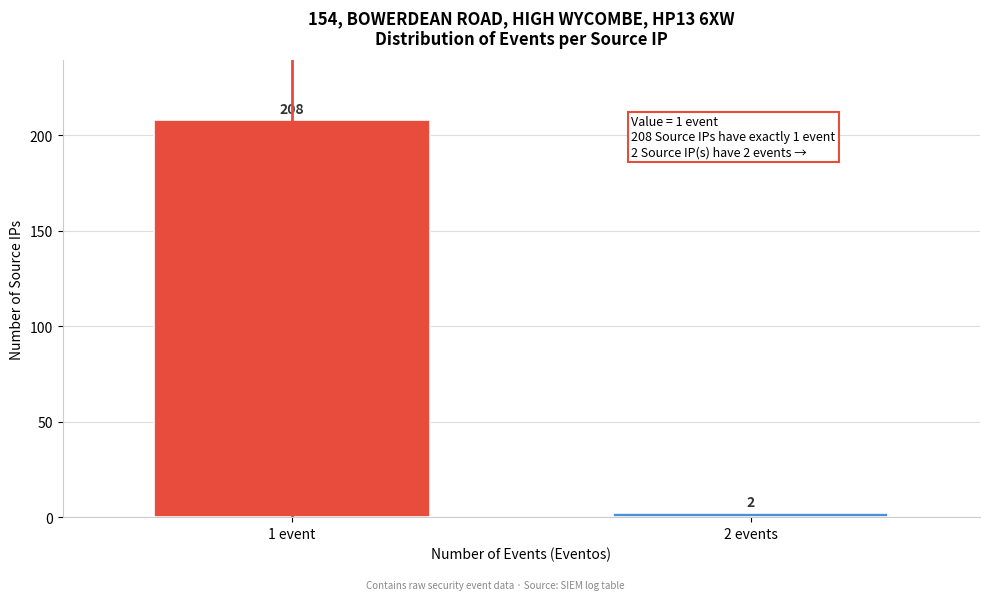

Reading left to right, extract all data points from this chart.

1 event=208	2 events=2